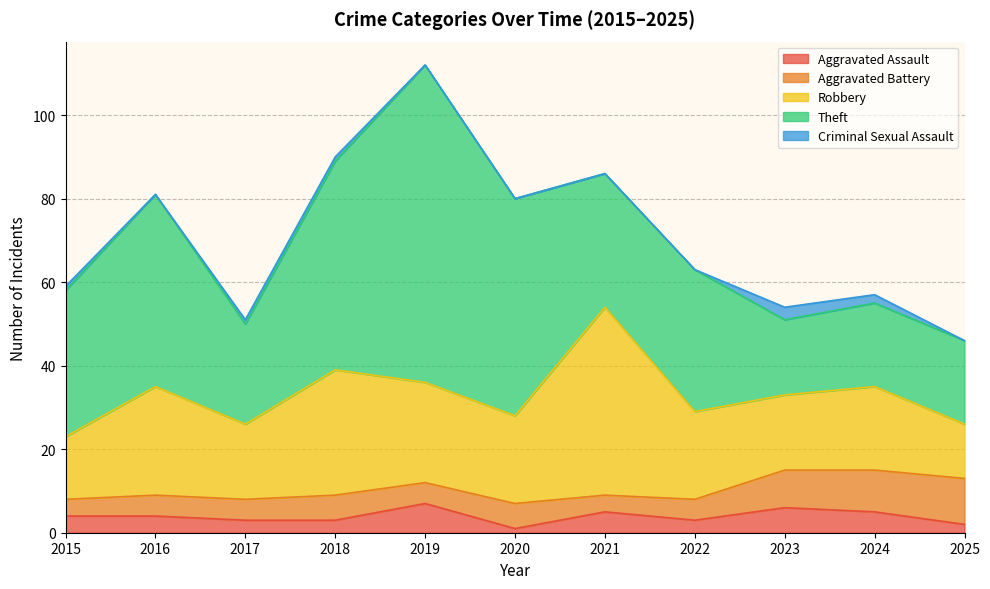

Reading left to right, transcribe all the data shown in this chart.

Aggravated Assault: 2015=4	2016=4	2017=3	2018=3	2019=7	2020=1	2021=5	2022=3	2023=6	2024=5	2025=2
Aggravated Battery: 2015=4	2016=5	2017=5	2018=6	2019=5	2020=6	2021=4	2022=5	2023=9	2024=10	2025=11
Robbery: 2015=15	2016=26	2017=18	2018=30	2019=24	2020=21	2021=45	2022=21	2023=18	2024=20	2025=13
Theft: 2015=35	2016=46	2017=24	2018=50	2019=76	2020=52	2021=32	2022=34	2023=18	2024=20	2025=20
Criminal Sexual Assault: 2015=1	2016=0	2017=1	2018=1	2019=0	2020=0	2021=0	2022=0	2023=3	2024=2	2025=0